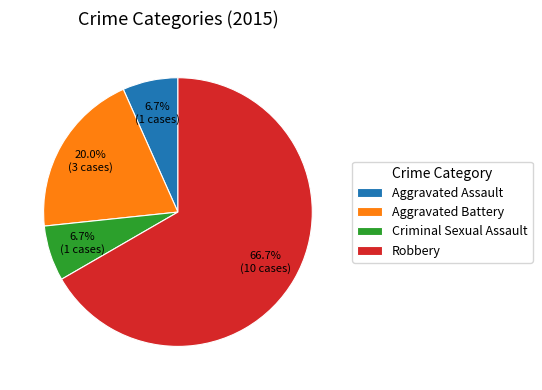

The Aggravated Battery slice represents 20% of the pie. True or false?

True